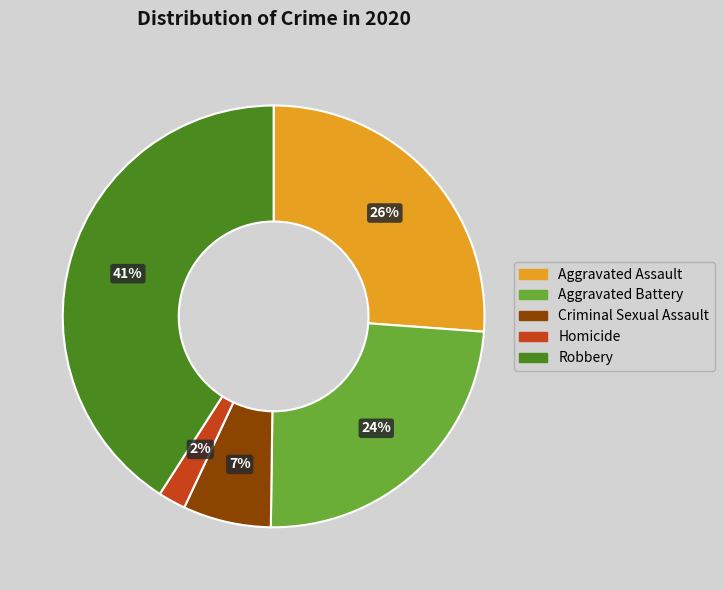

Which category has the smallest portion of the pie?

Homicide